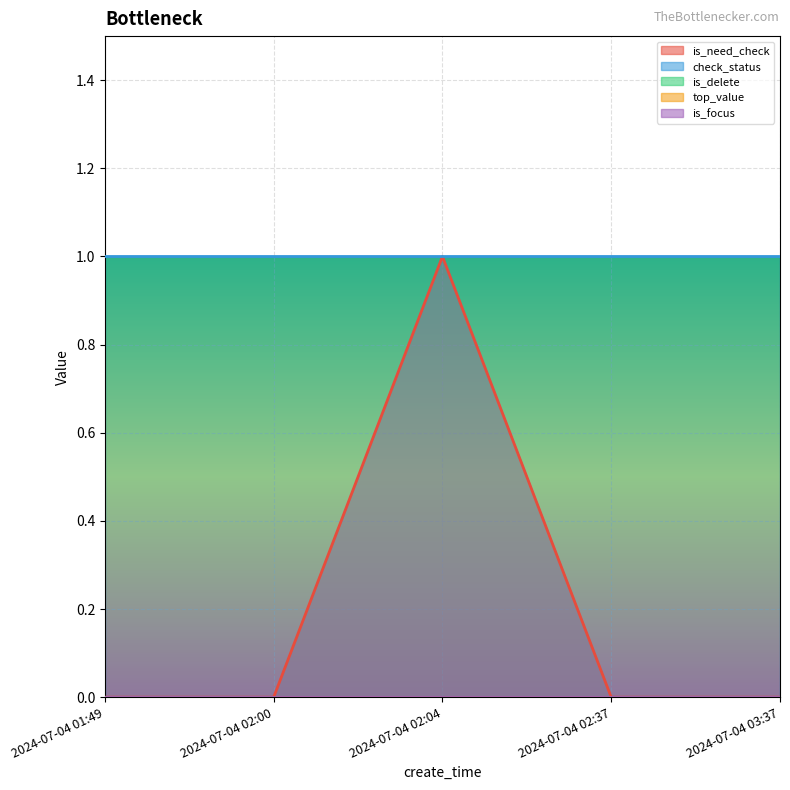

What is the label of the 5th point from the right?

2024-07-04 01:49